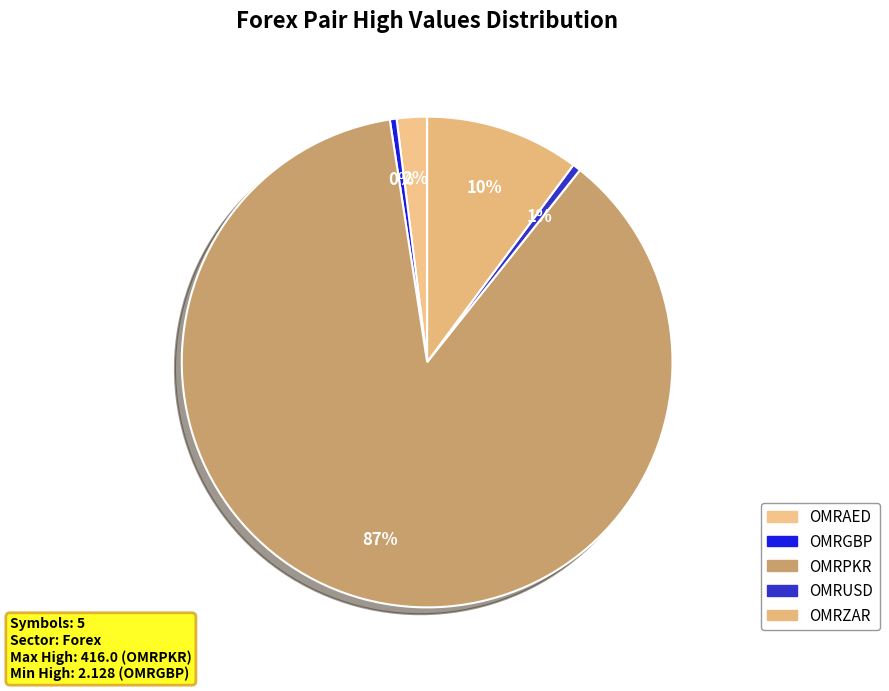

Rank the categories by value from highest to lowest.

OMRPKR, OMRZAR, OMRAED, OMRUSD, OMRGBP